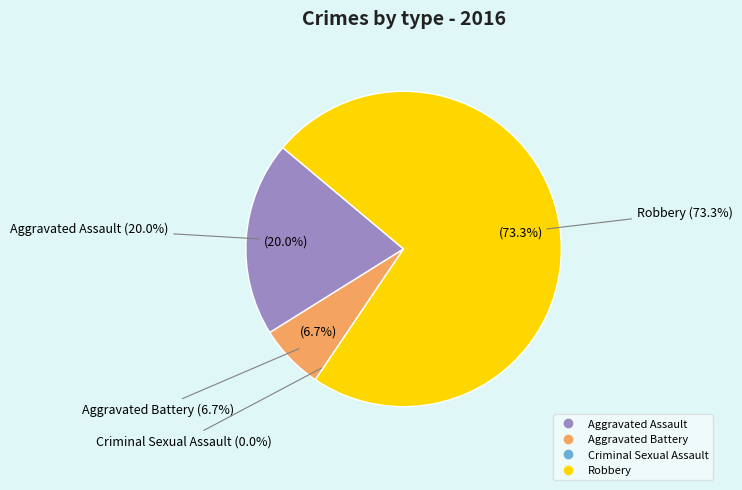

Count the number of slices in the pie.

4